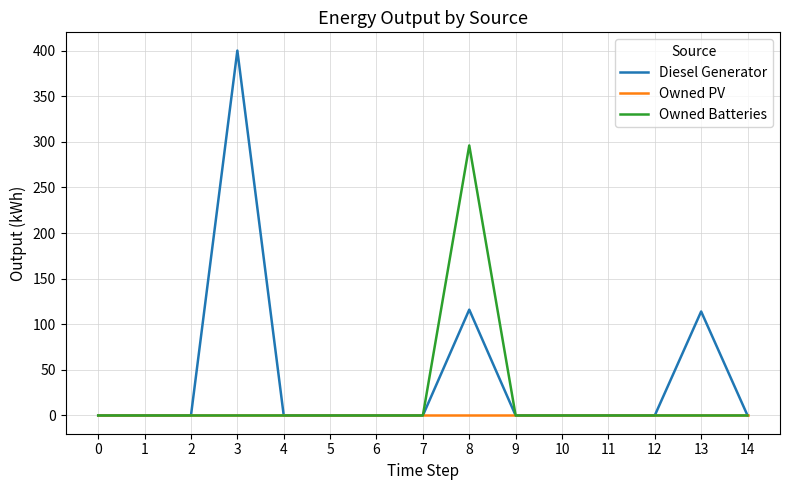

What are all the series names shown in the legend?

Diesel Generator, Owned PV, Owned Batteries